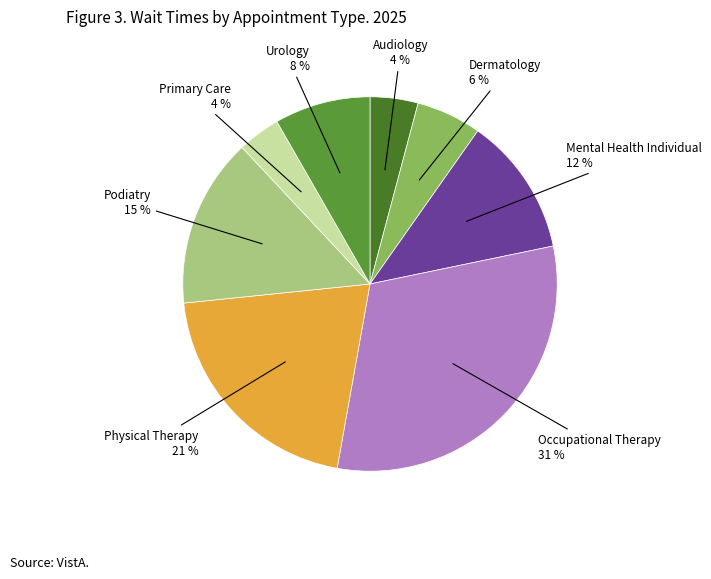

How many segments does this pie chart have?

8